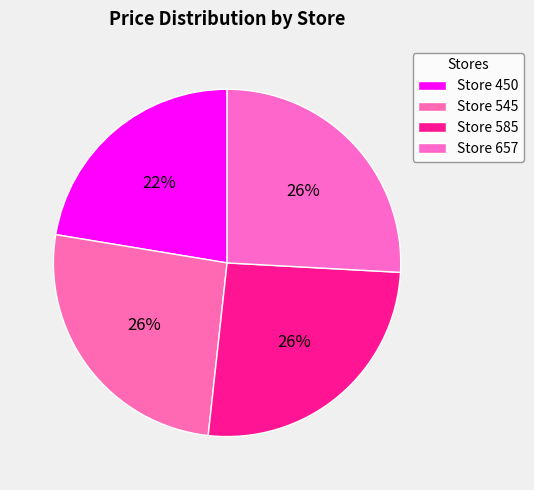

Rank the categories by value from lowest to highest.

450, 545, 585, 657